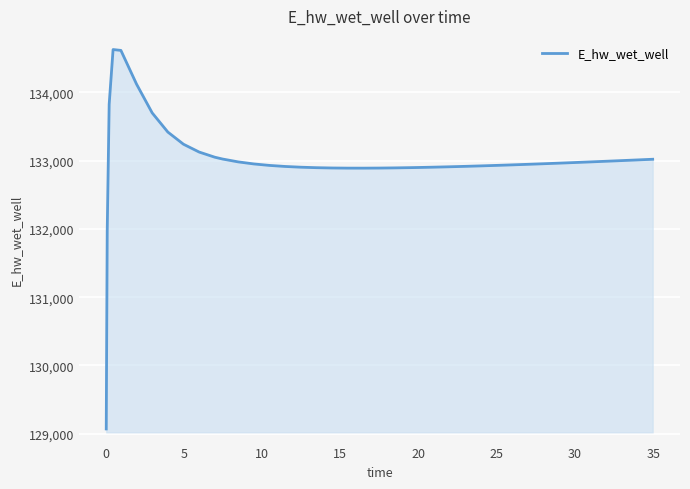

What is the smallest value displayed?

129070.5